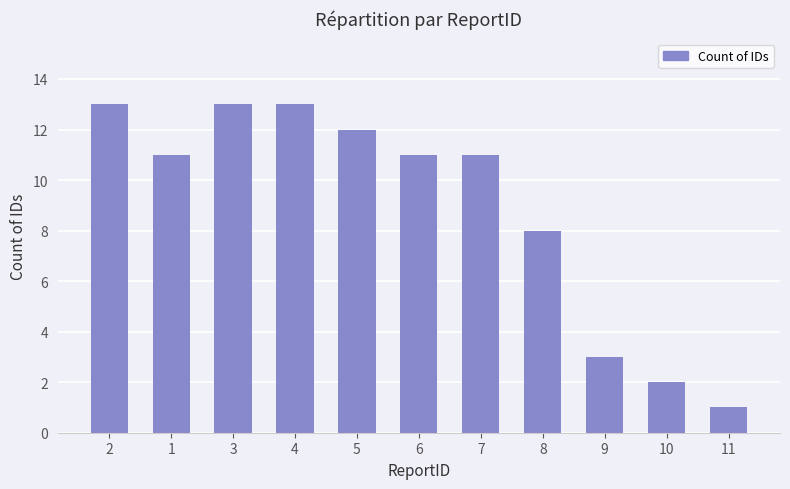

What is the sum of the values at 11 and 9?

4